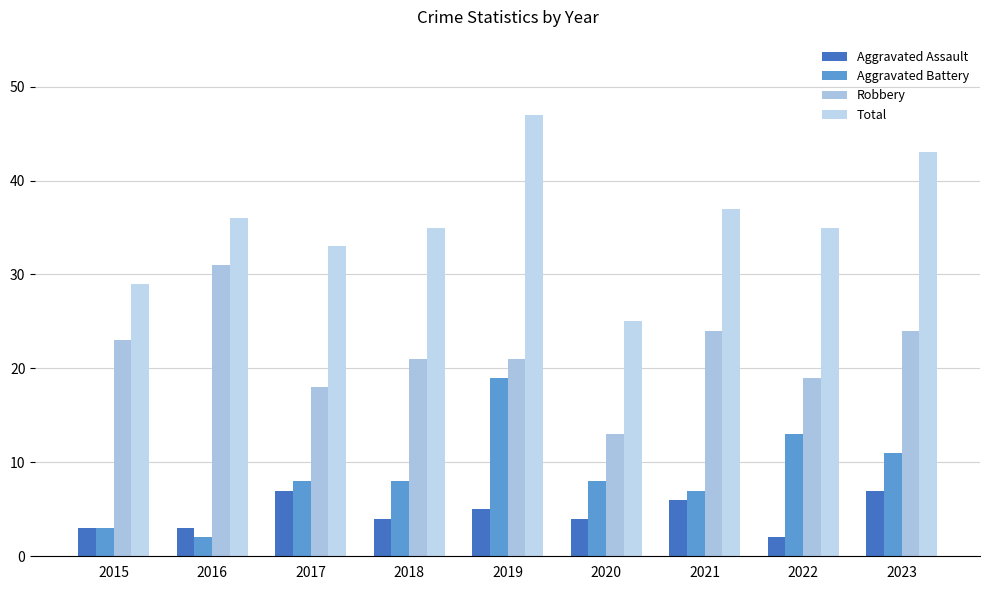

Between 2015 and 2016, which series saw the biggest shift?

Robbery